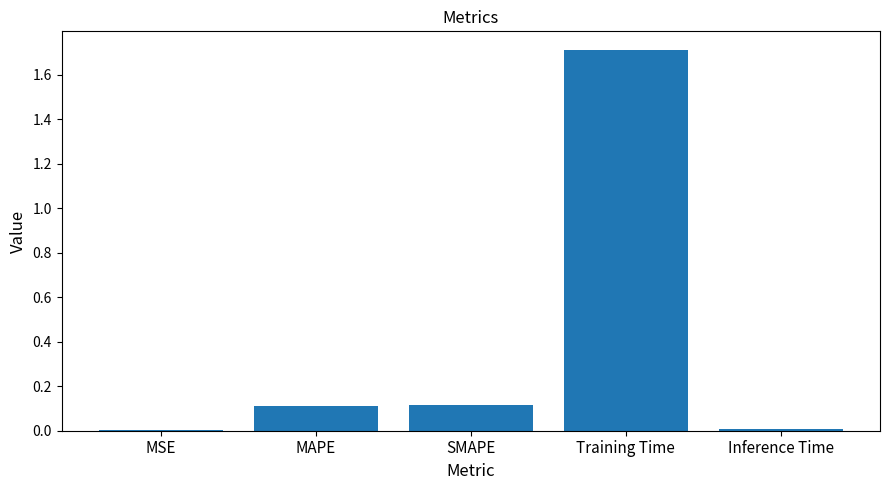

How many data points does each series have?

5